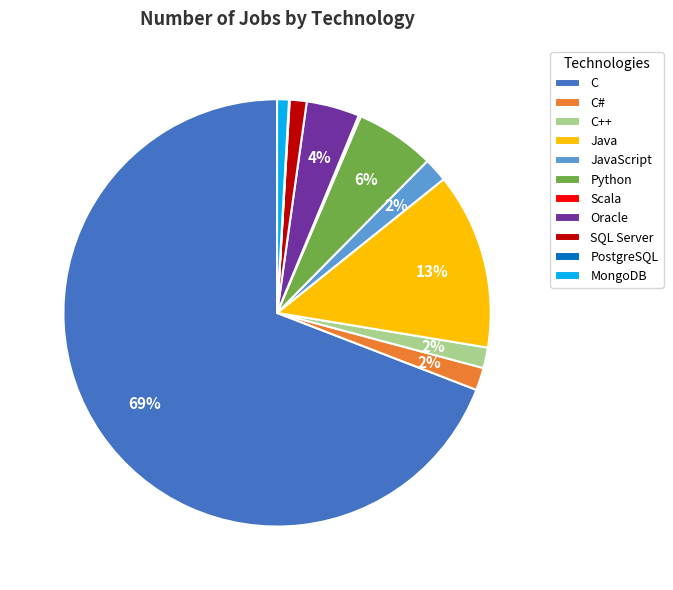

To the nearest percent, what percentage of the pie is C#?

2%